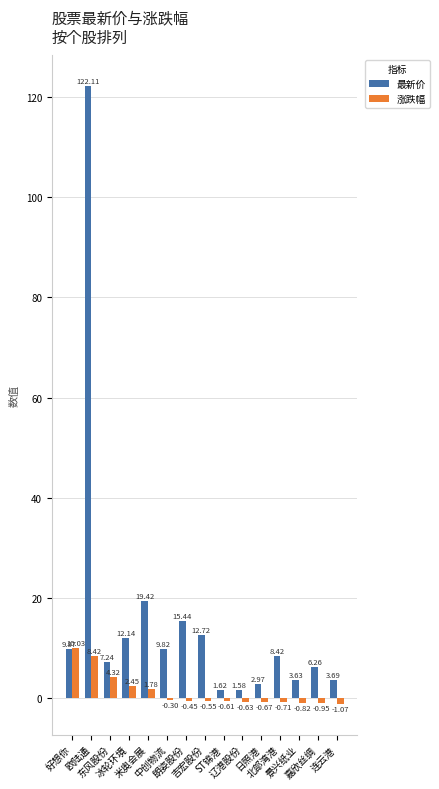

What is the sum of all 最新价 values?

236.9